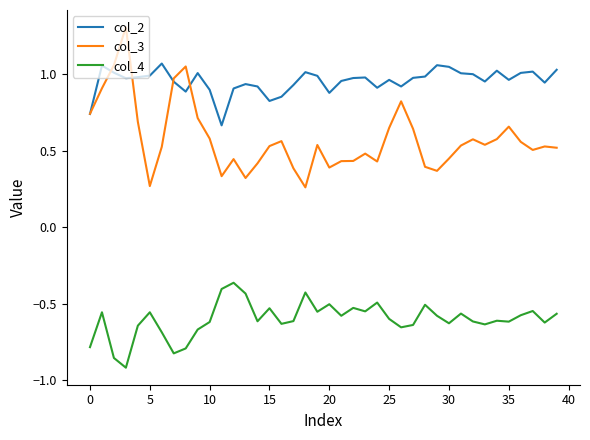

What are all the series names shown in the legend?

col_2, col_3, col_4